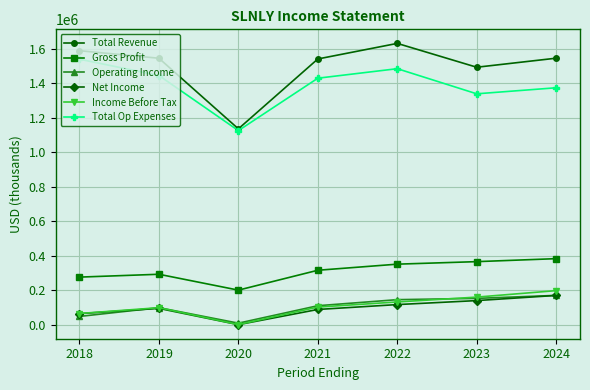

At how many categories does at least one series exceed 729760?

7